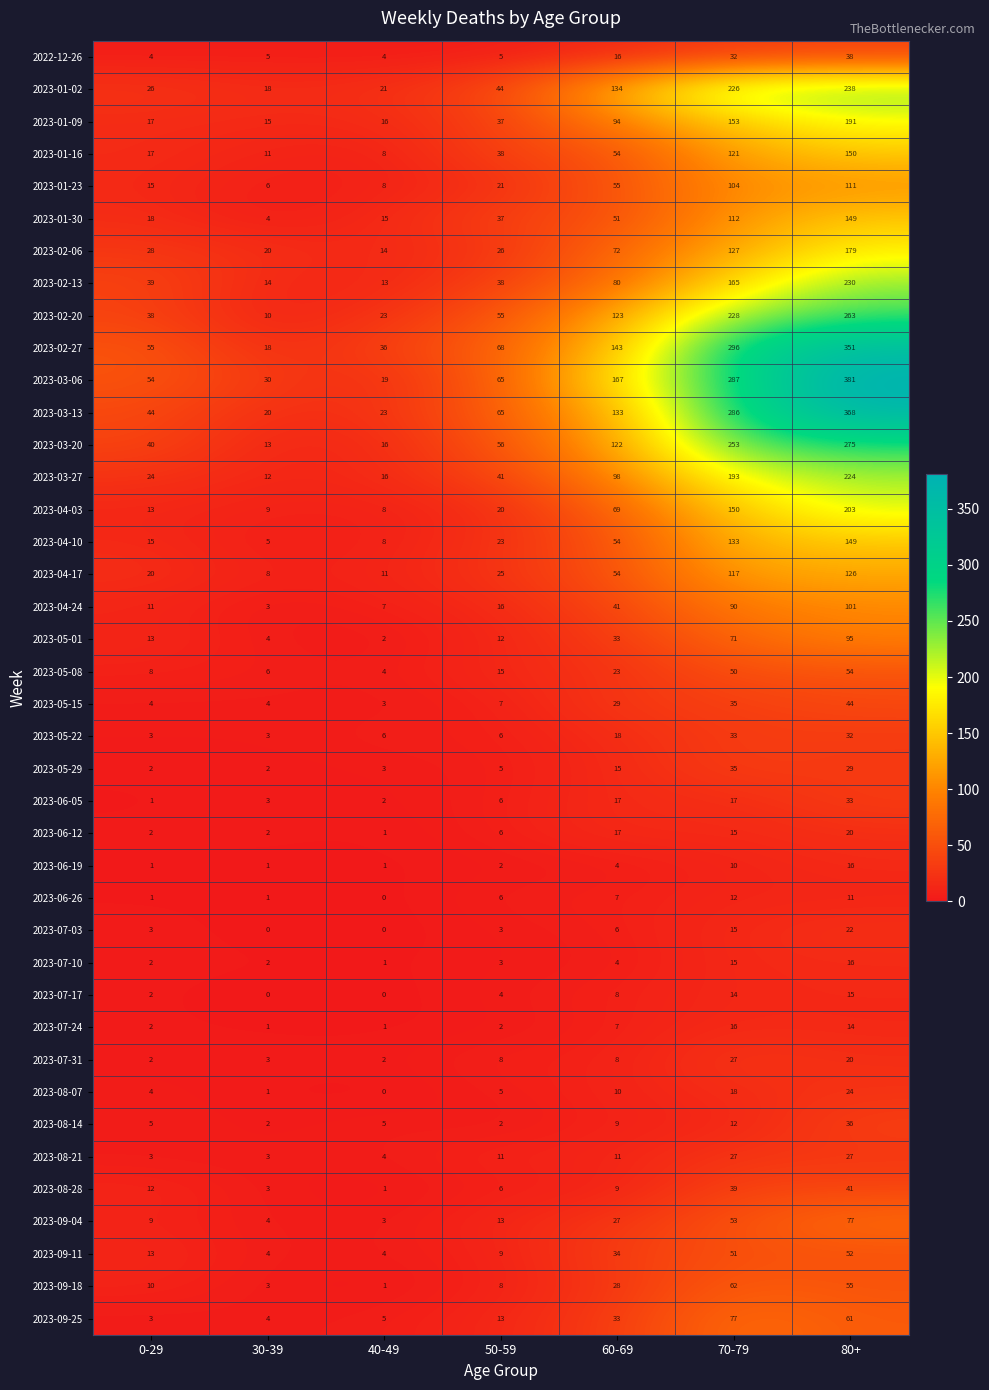

Count the number of categories in the chart.

7